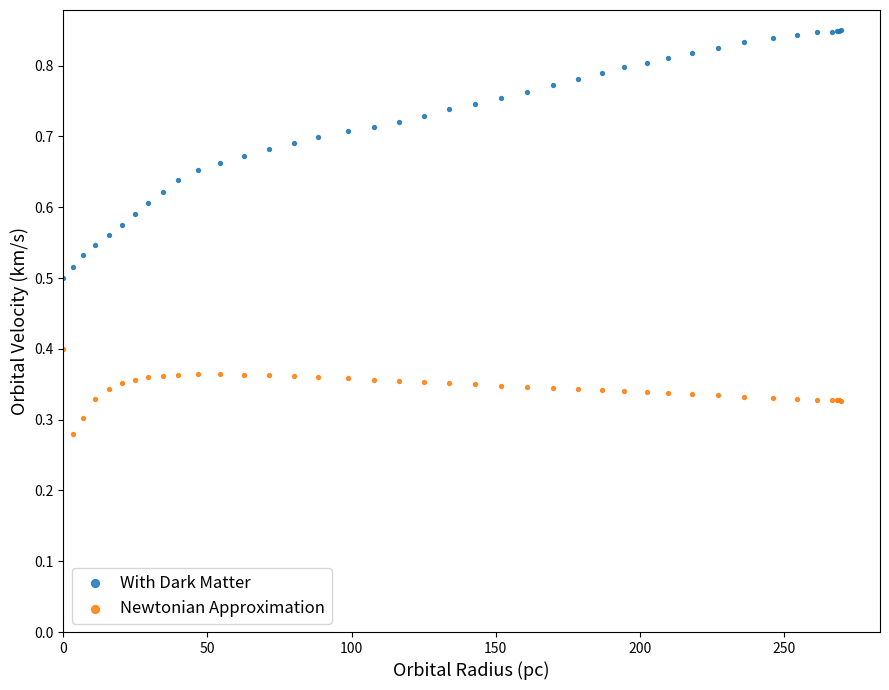

What are all the series names shown in the legend?

With Dark Matter, Newtonian Approximation